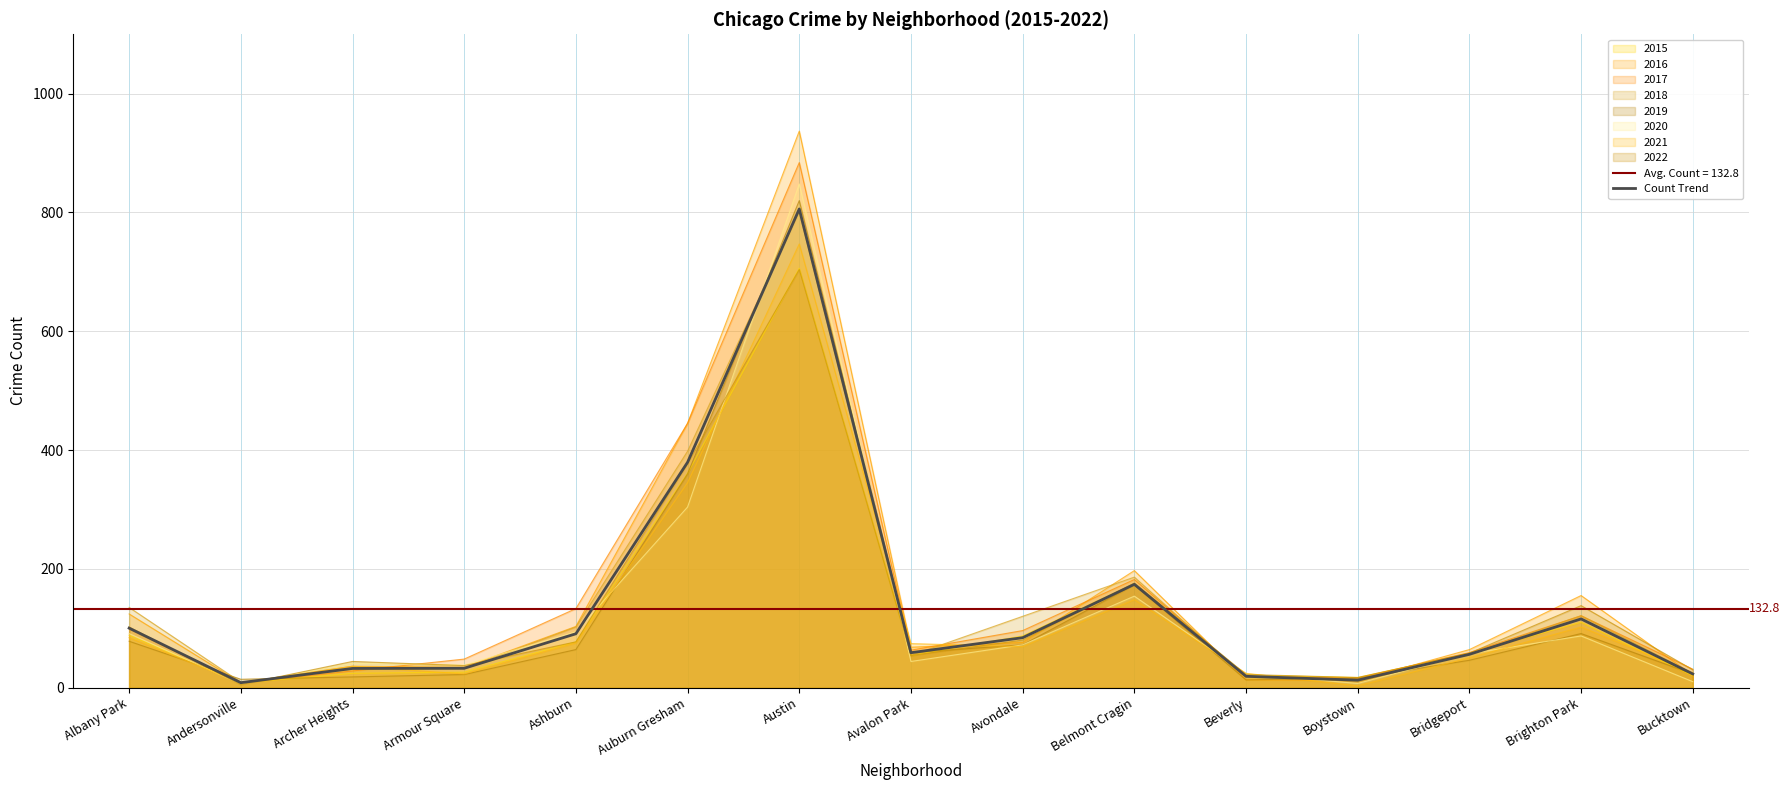

What is the value of the 10th point from the left?

173.9